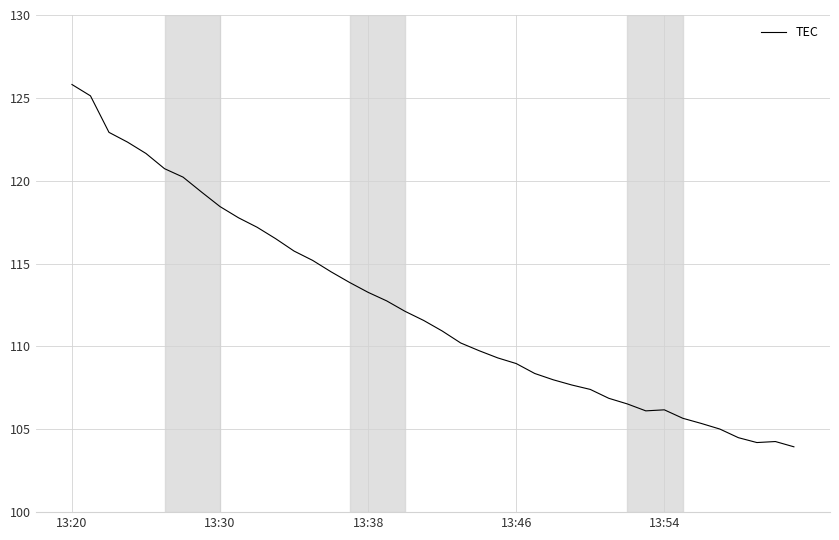

What is the maximum value shown in the chart?

125.8